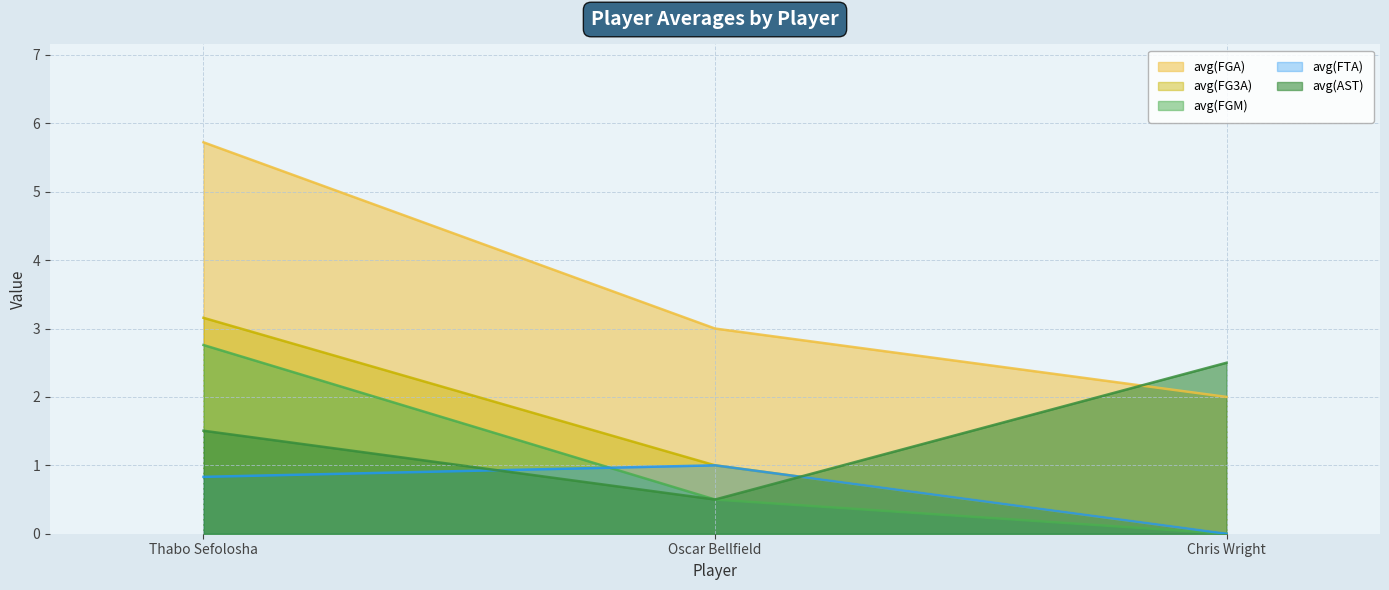

Where does the avg(FGA) series first go above 3?

Thabo Sefolosha